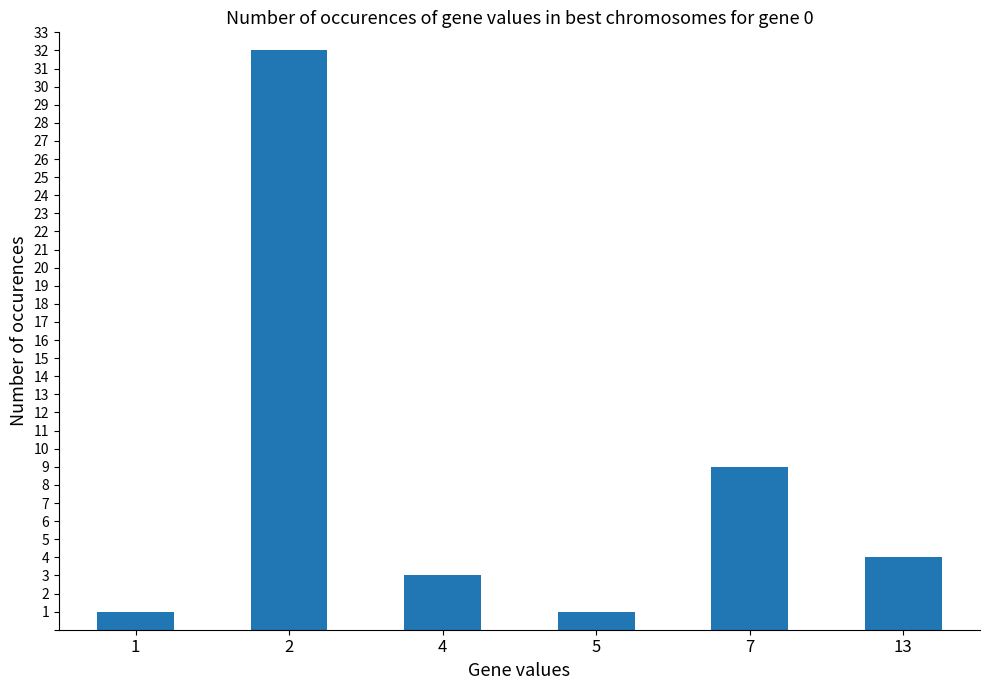

What is the change in value from 5 to 13?

+3